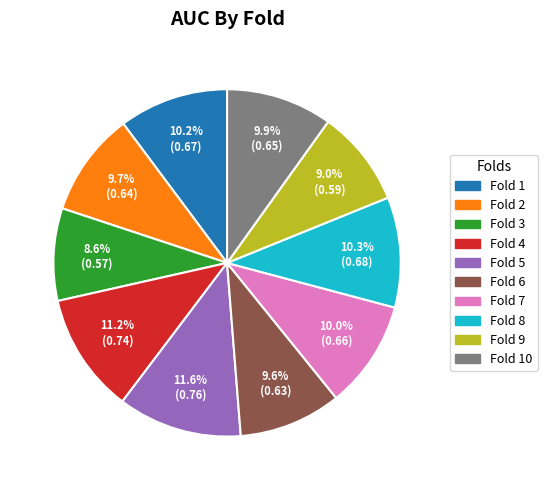

Does any single category account for the majority?

No